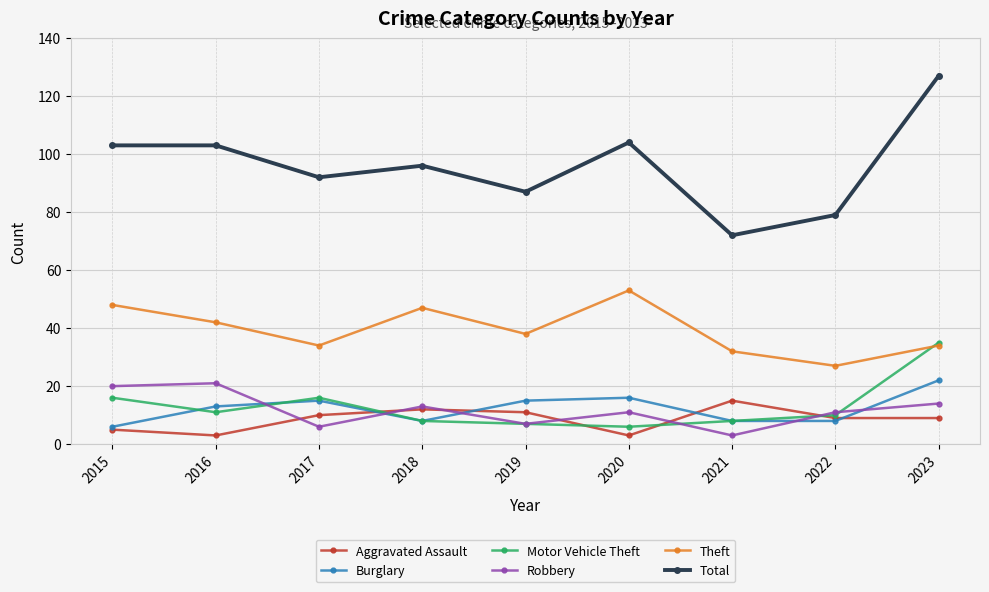

Is this an area chart (filled region under the line)?

No